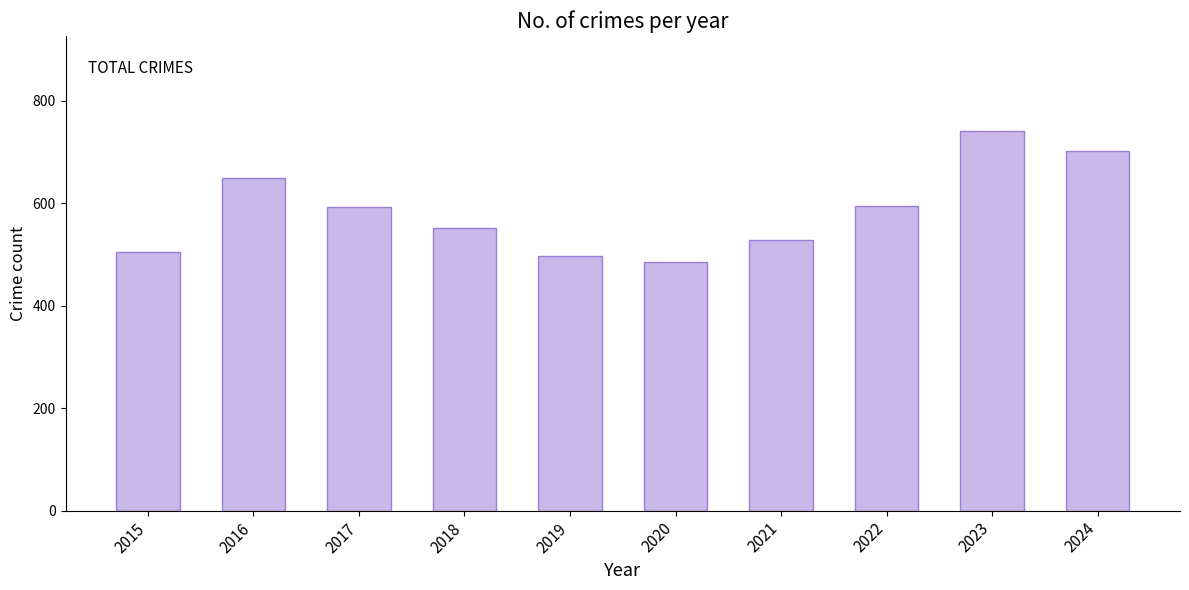

What is the sum of the values at 2022 and 2015?

1100